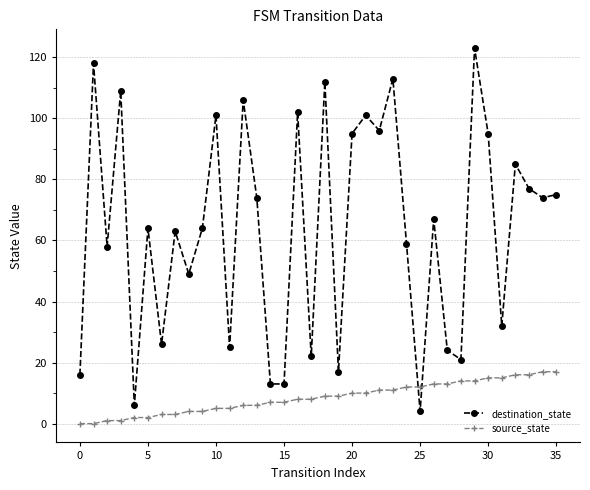

True or false: source_state and destination_state cross at least once.

True